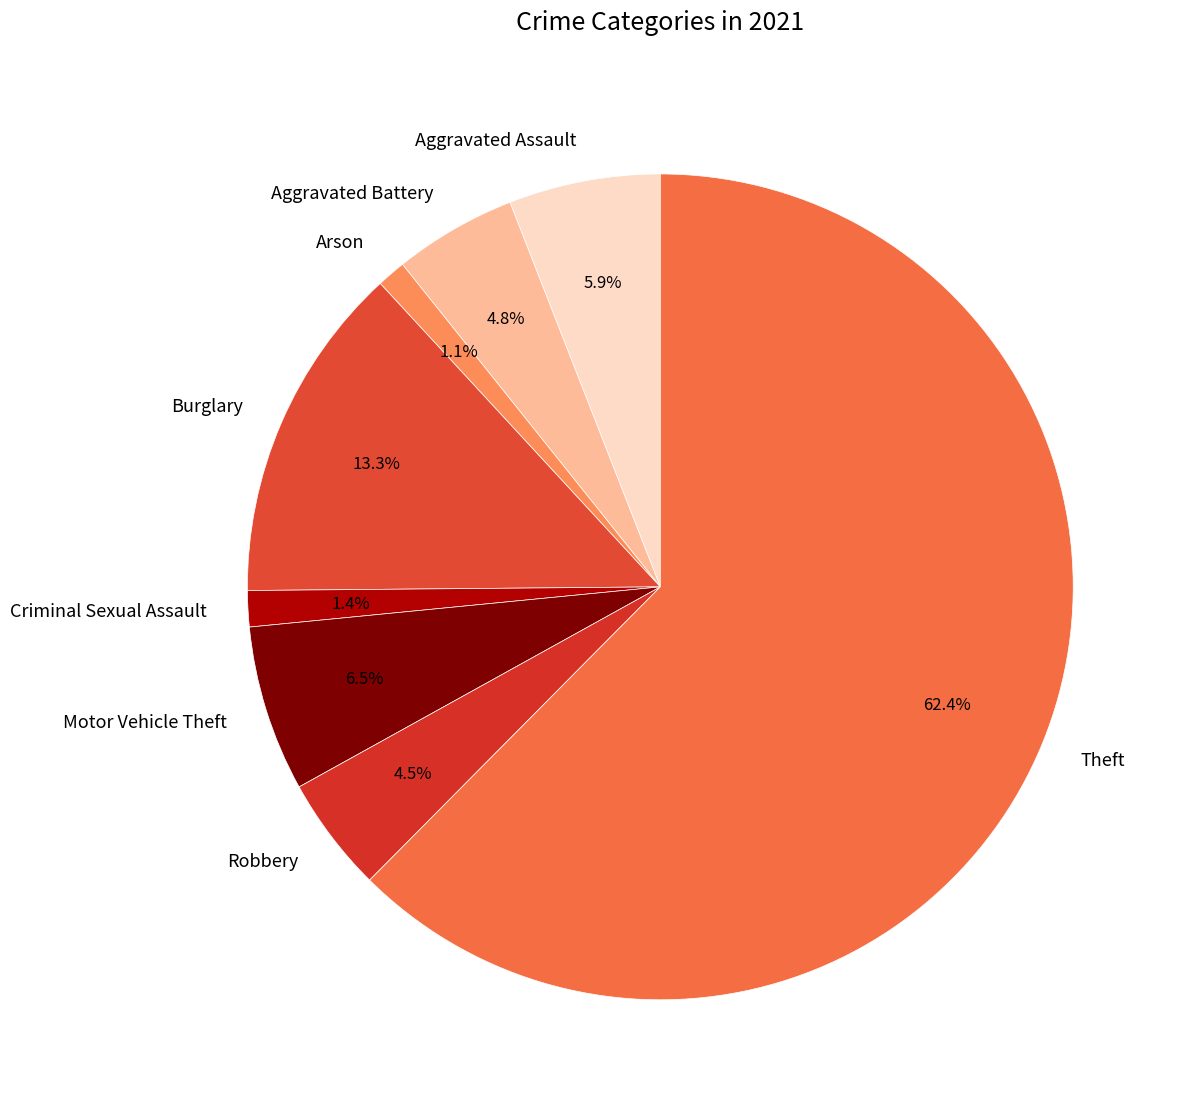

What is the majority slice?

Theft